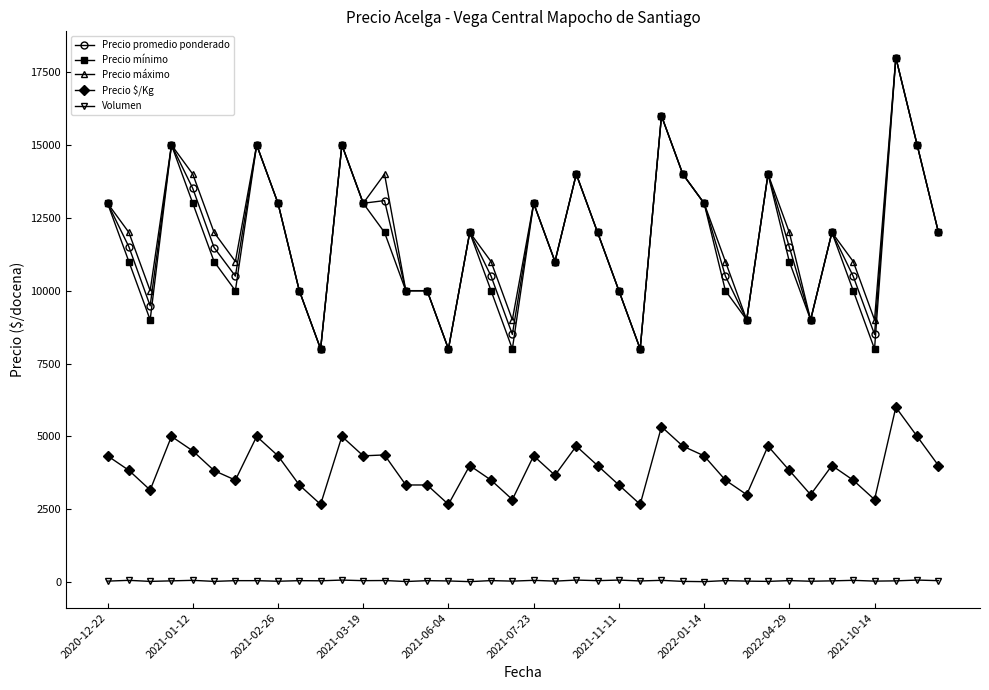

What is the minimum value for Precio máximo?

8000